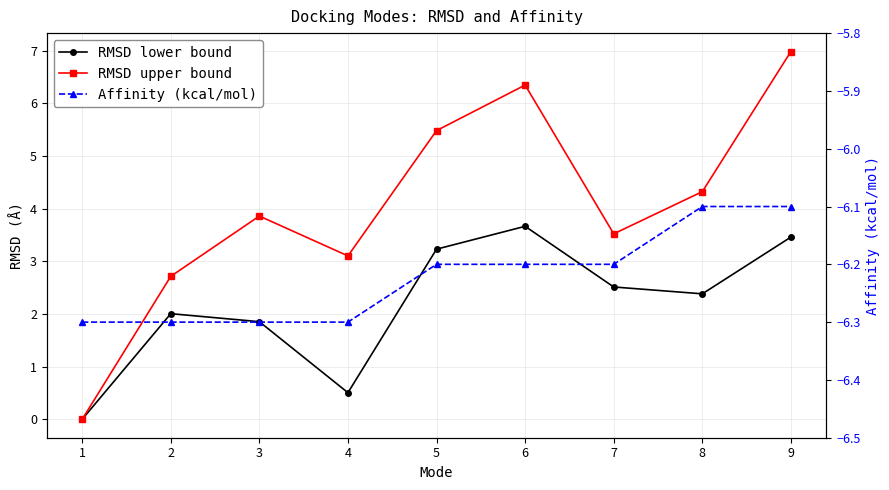

Which has a higher value, 4 or 1?

4